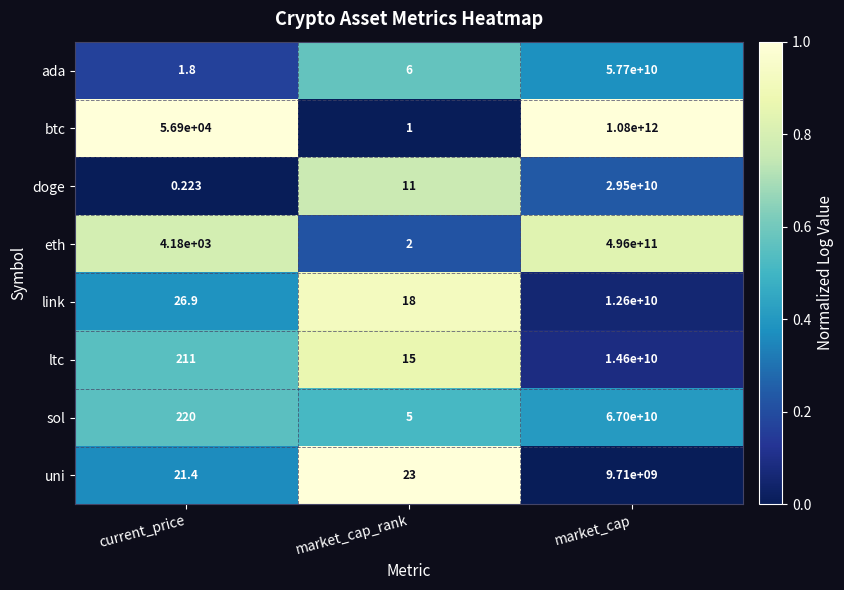

At market_cap, list the series in order from largest to smallest.

btc, eth, sol, ada, doge, ltc, link, uni